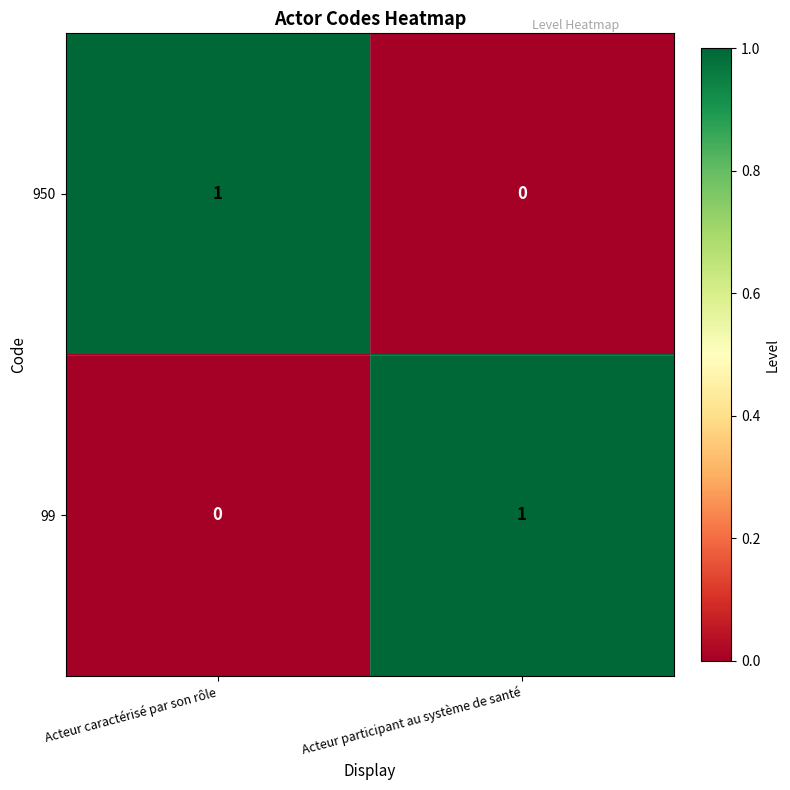

Rank the categories by 99 value from lowest to highest.

Acteur caractérisé par son rôle, Acteur participant au système de santé